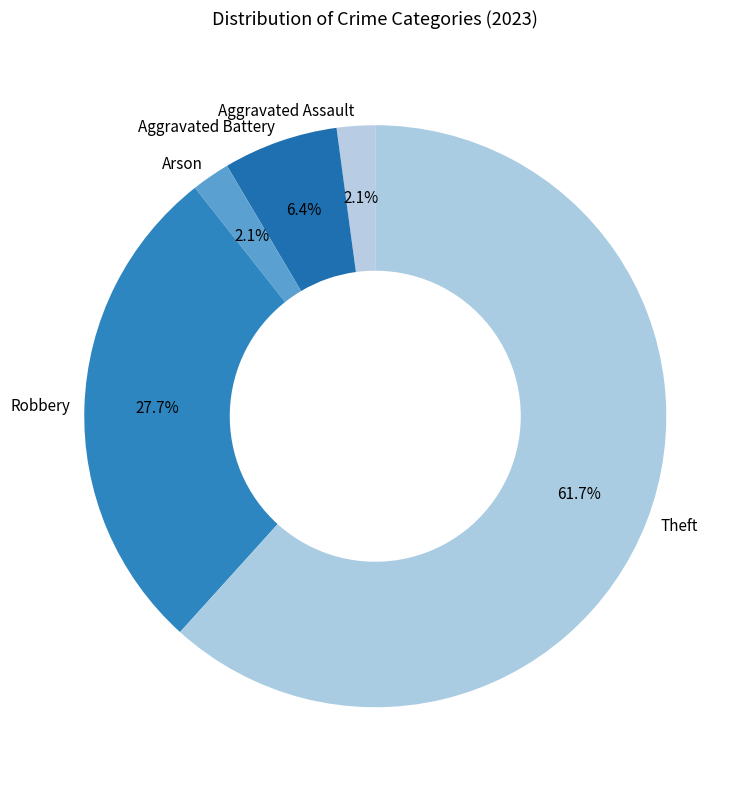

Which has a higher value, Arson or Aggravated Battery?

Aggravated Battery